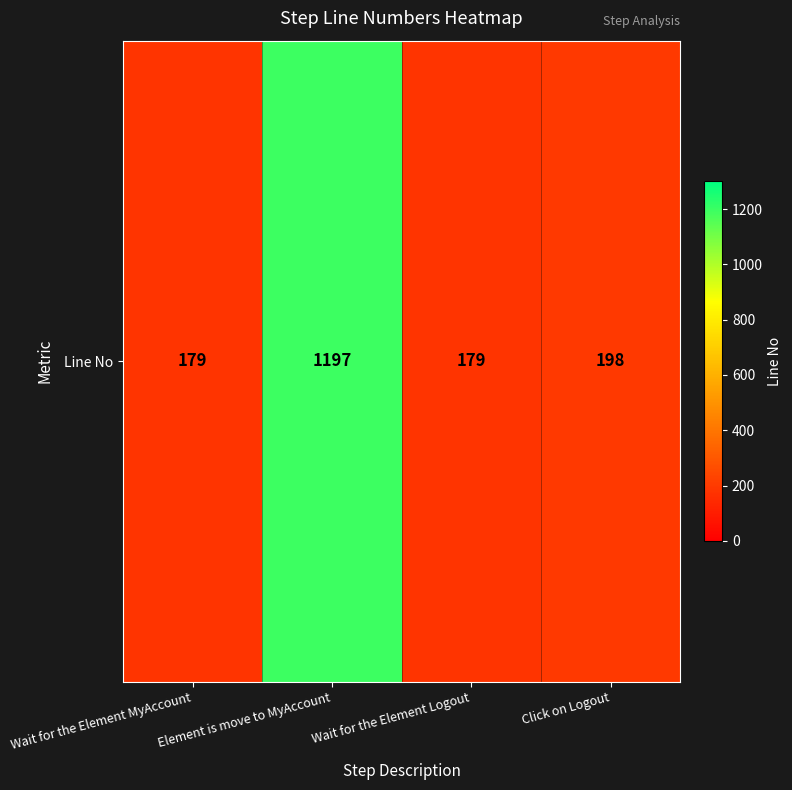

Where is the data nearest to the value 688?

Click on Logout